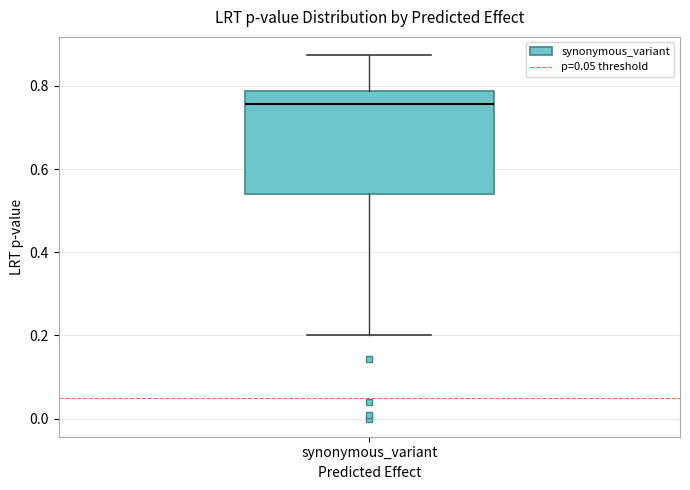

Read this box plot against the y-axis: the position of the median line, the range covered by the box, and the ends of both whiskers. The values are not printed on the chart, so give them approximately, as read against the axis.

median 0.76, box 0.54 to 0.78, whiskers 0.20 to 0.88